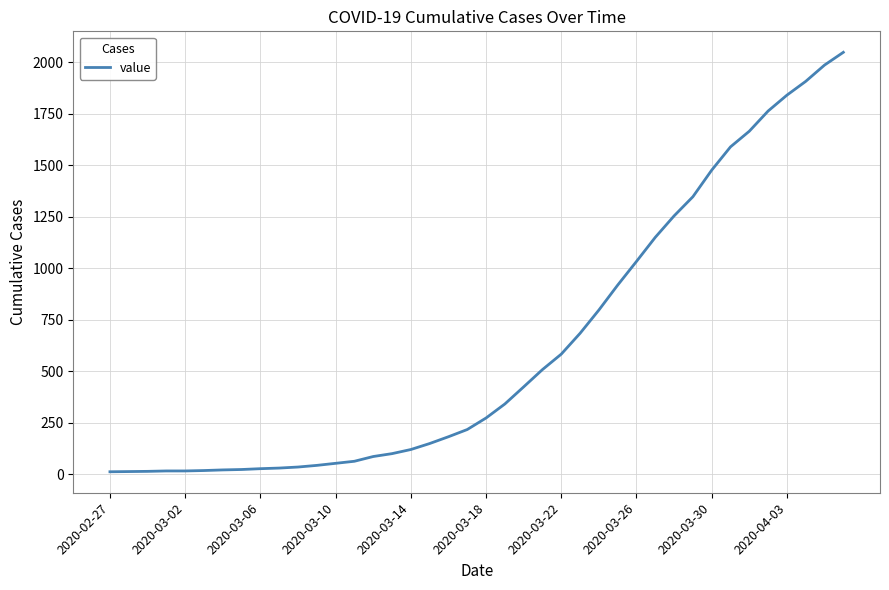

What is the greatest value displayed?

2049